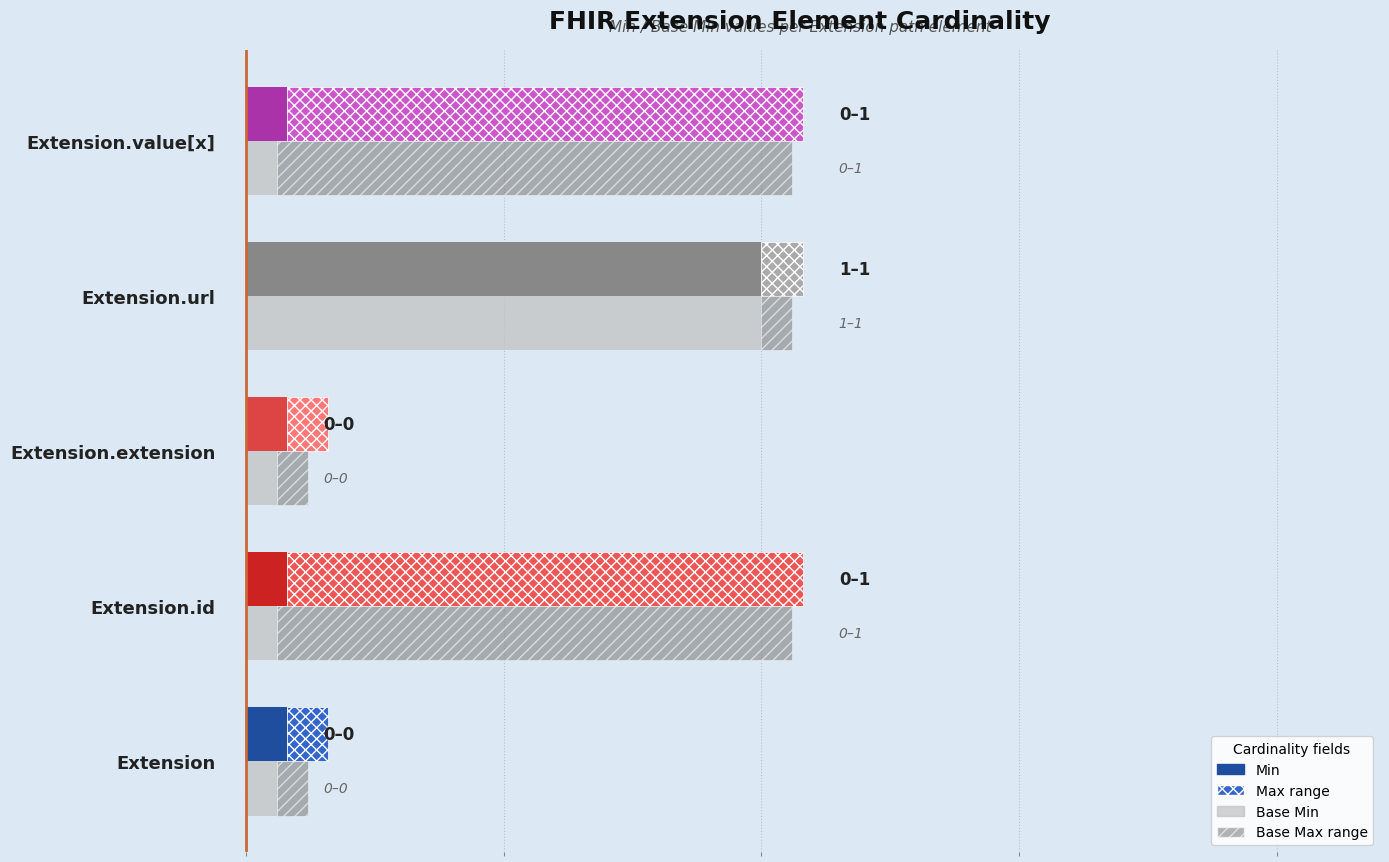

Rank the series at Extension from lowest to highest value.

Min, Base Min